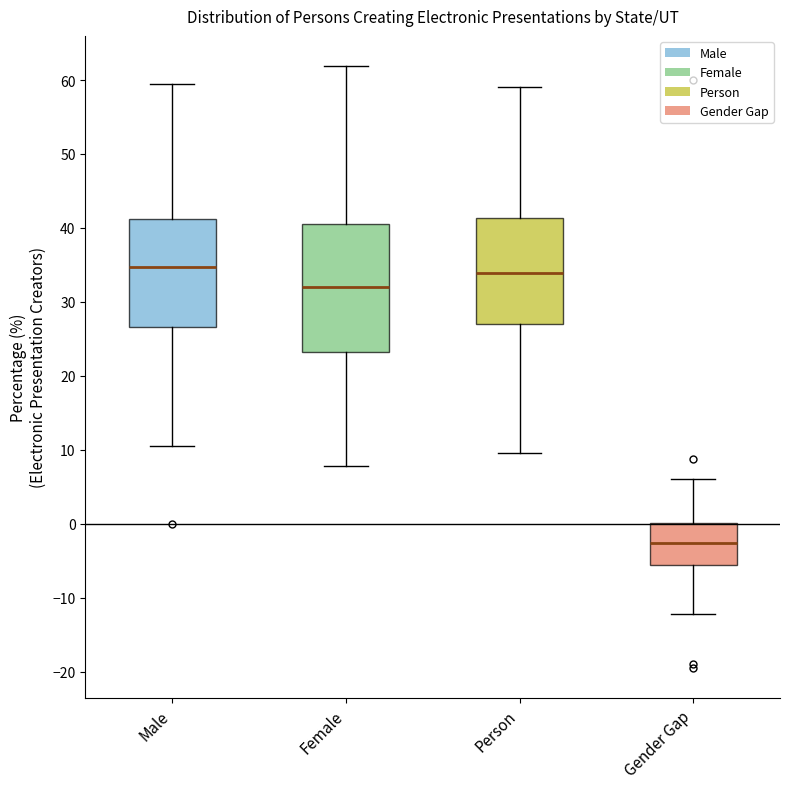

Which box's median line is the lowest?

Gender Gap